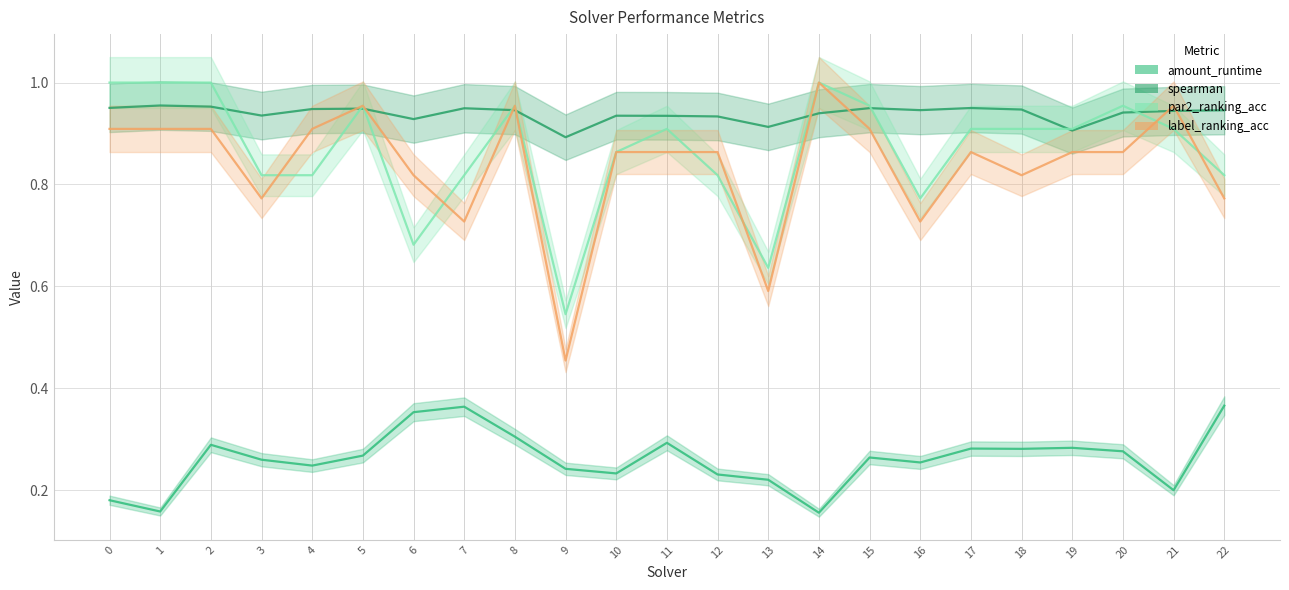

What is the lowest value of the amount_runtime series?

0.2